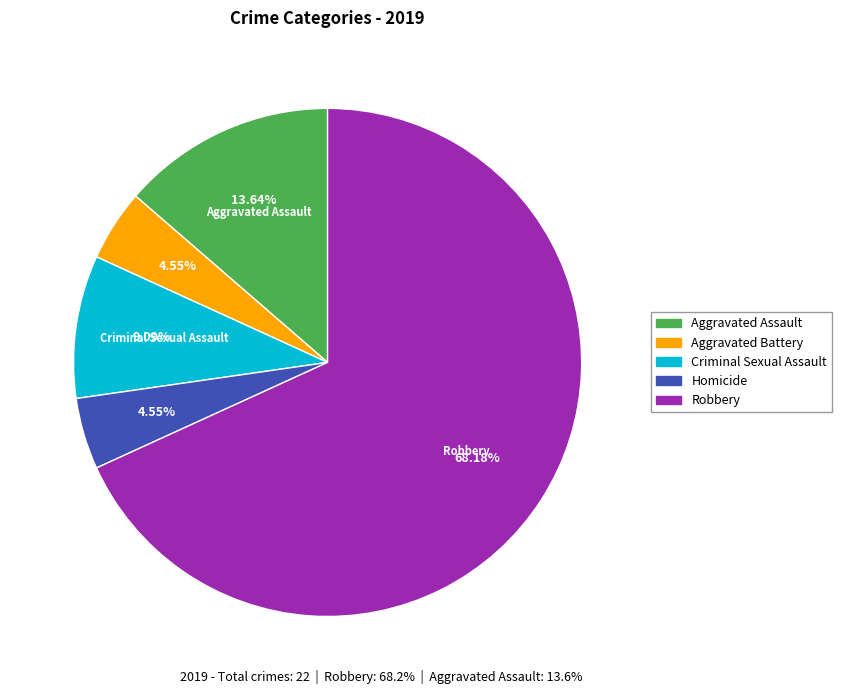

Which slice is the largest?

Robbery